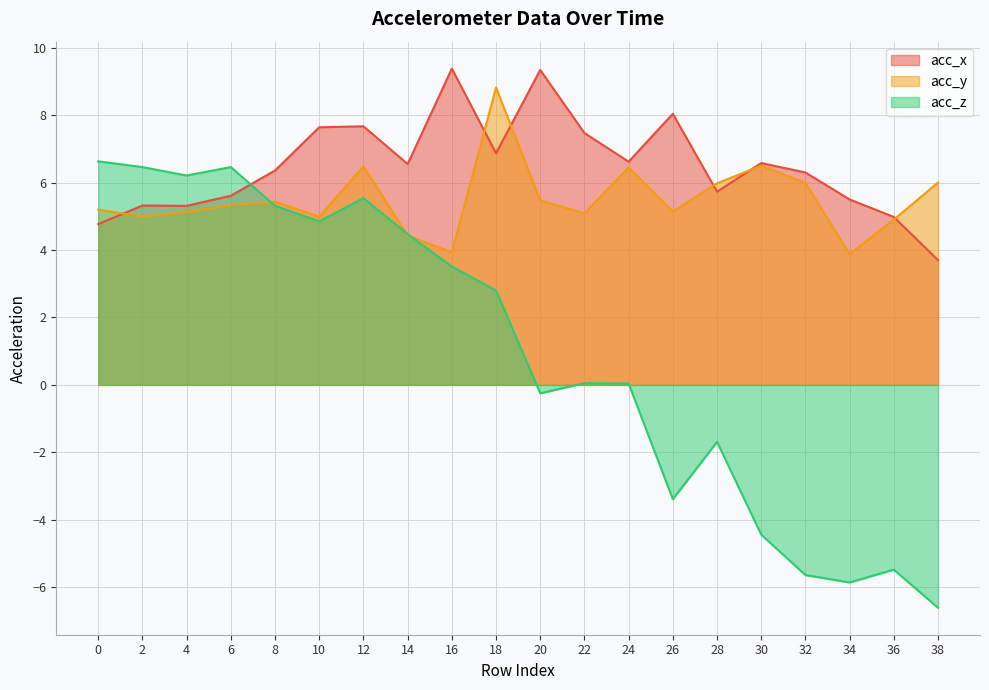

The acc_z series shows -3.9 at 38. True or false?

False